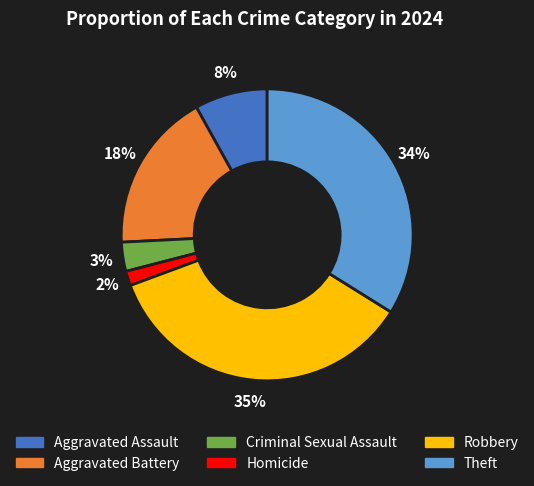

To the nearest percent, what portion does Robbery represent?

35%